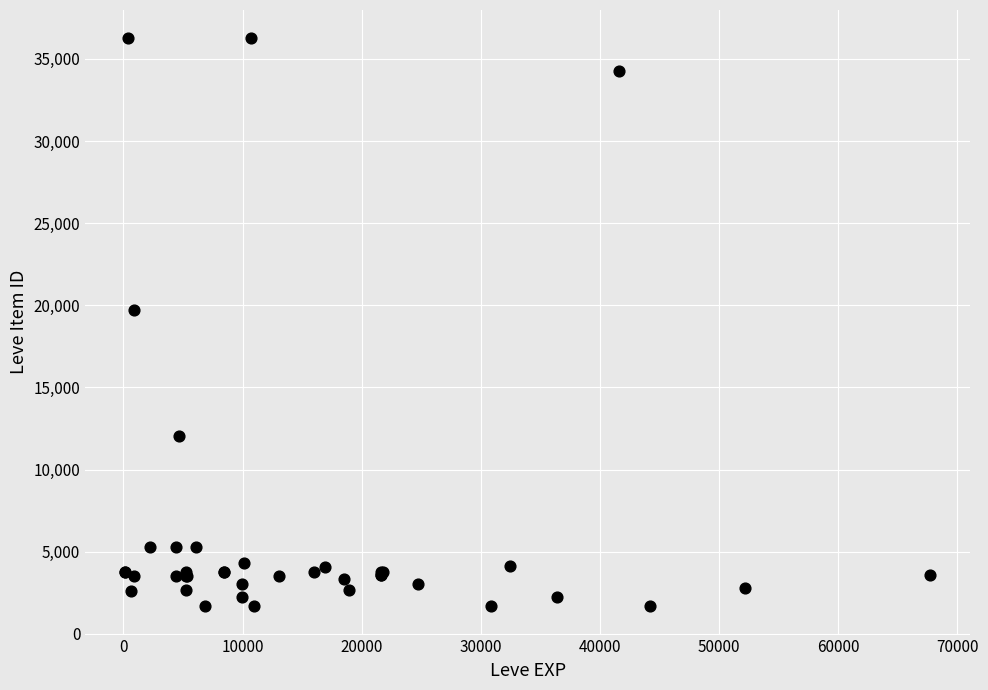

What Y value in the scatter plot is closest to 18967?

19744